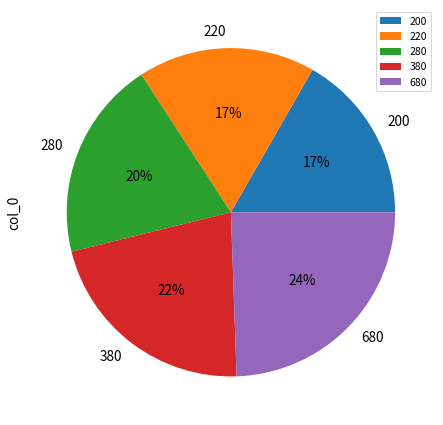

How many segments does this pie chart have?

5